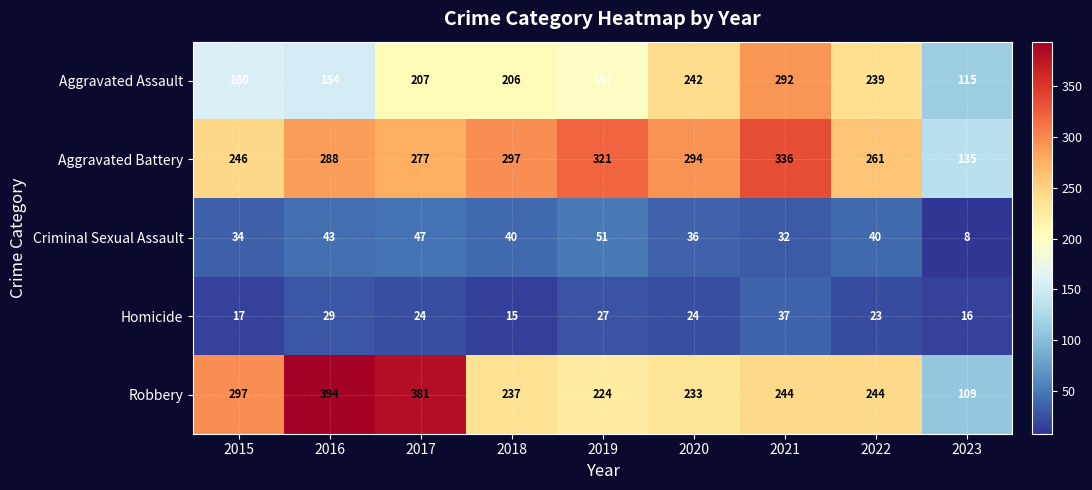

The value of Aggravated Assault at 2015 is 160. True or false?

True